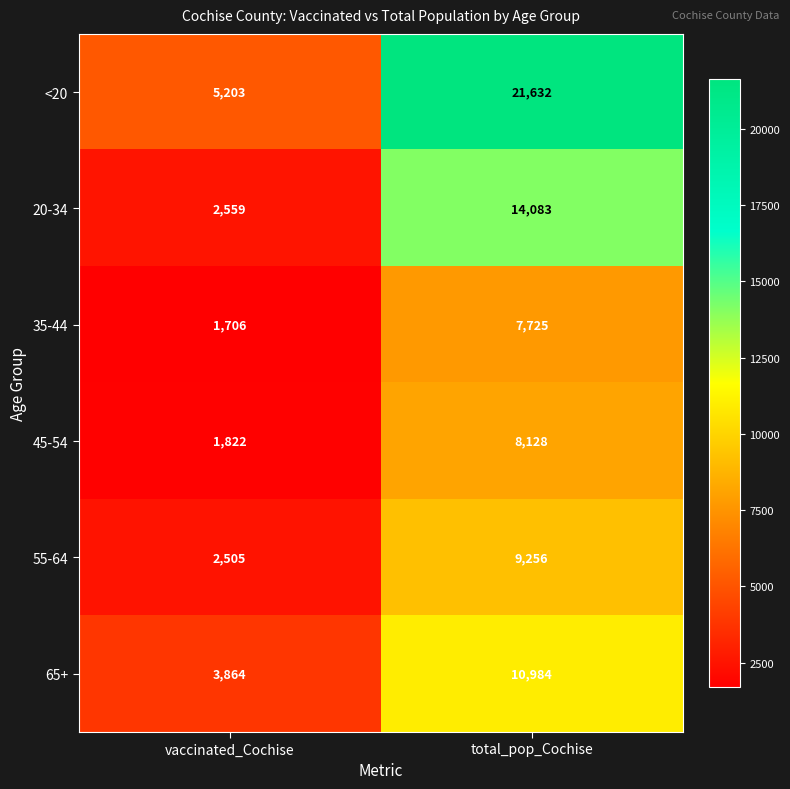

At which category does the chart reach its minimum across all series?

vaccinated_Cochise